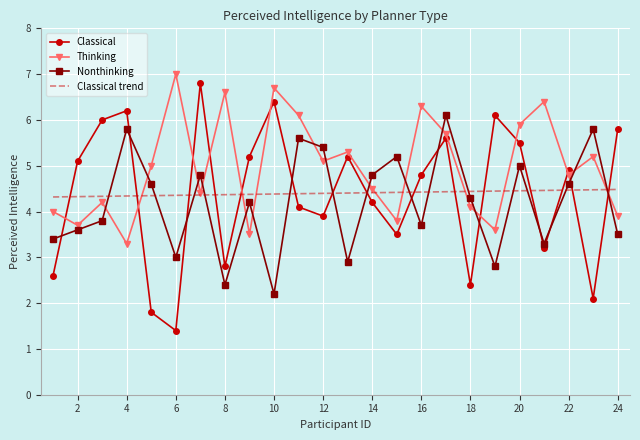

Which series has the largest range (max minus min)?

Classical